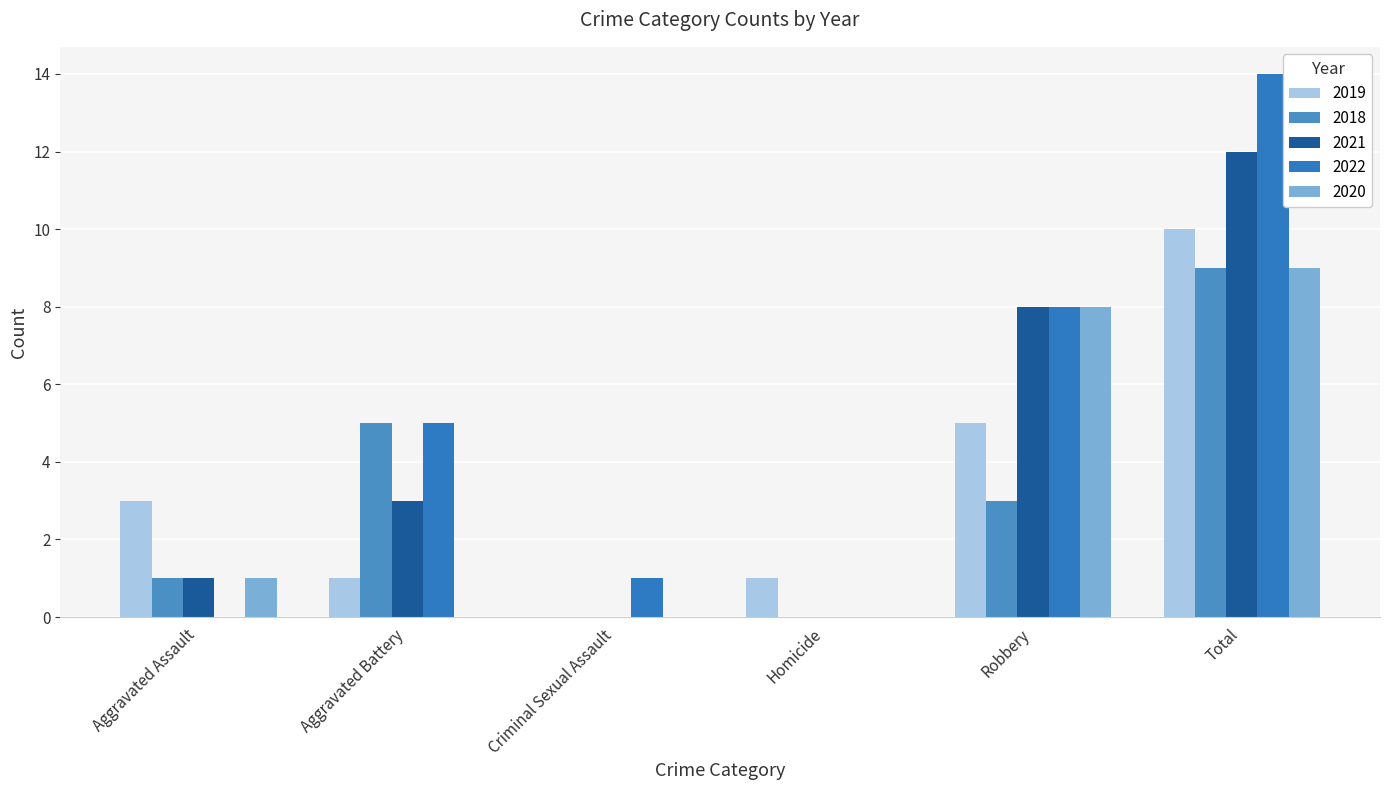

Which series changed the most between Criminal Sexual Assault and Robbery?

2021